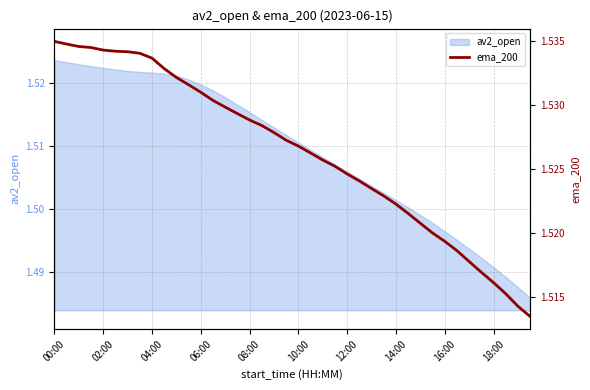

Reading right to left, list all the values displayed in this chart.

1.5	1.5	1.5	1.5	1.5	1.5	1.5	1.5	1.5	1.5	1.5	1.5	1.5	1.5	1.5	1.5	1.5	1.5	1.5	1.5	1.5	1.5	1.5	1.5	1.5	1.5	1.5	1.5	1.5	1.5	1.5	1.5	1.5	1.5	1.5	1.5	1.5	1.5	1.5	1.5